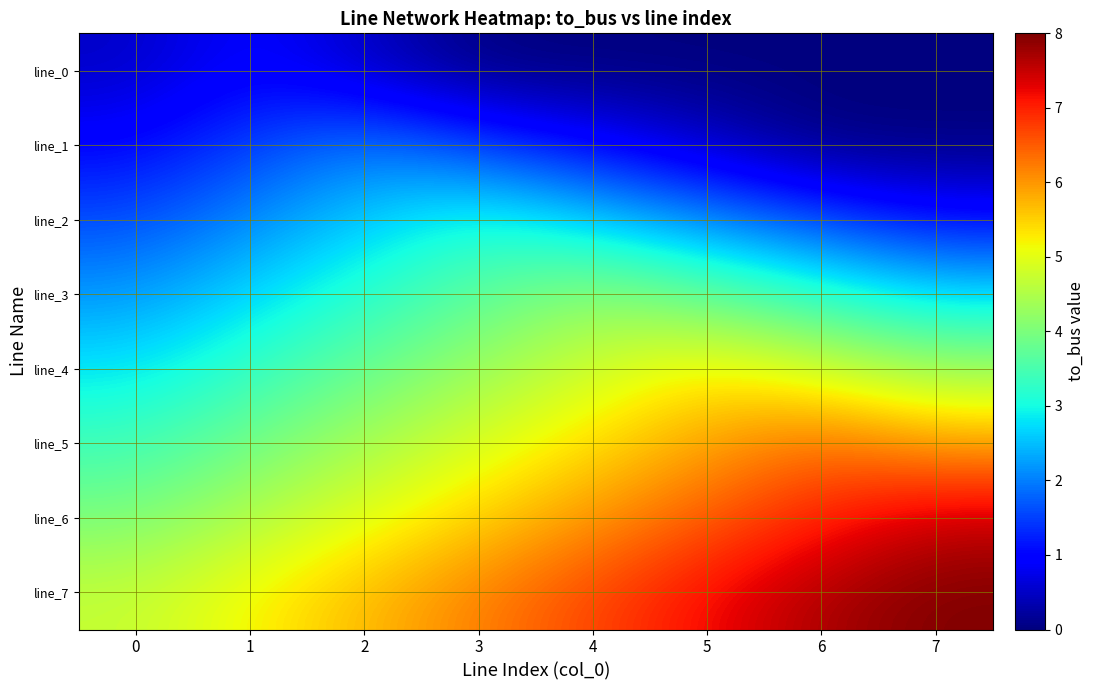

Reading left to right, extract all data points from this chart.

line_0: 0=0.5	1=1.0	2=0.5	3=0.0	4=0.0	5=0.0	6=0.0	7=0.0
line_1: 0=1.0	1=1.5	2=2.0	3=1.5	4=1.0	5=0.5	6=0.0	7=0.0
line_2: 0=1.6	1=2.1	2=2.6	3=3.1	4=2.6	5=2.1	6=1.6	7=1.1
line_3: 0=2.2	1=2.7	2=3.2	3=3.7	4=4.2	5=3.7	6=3.2	7=2.7
line_4: 0=2.8	1=3.3	2=3.8	3=4.3	4=4.8	5=5.3	6=4.8	7=4.3
line_5: 0=3.4	1=3.9	2=4.4	3=4.9	4=5.4	5=5.9	6=6.4	7=5.9
line_6: 0=4.0	1=4.5	2=5.0	3=5.5	4=6.0	5=6.5	6=7.0	7=7.5
line_7: 0=4.7	1=5.2	2=5.7	3=6.2	4=6.7	5=7.2	6=7.7	7=8.0